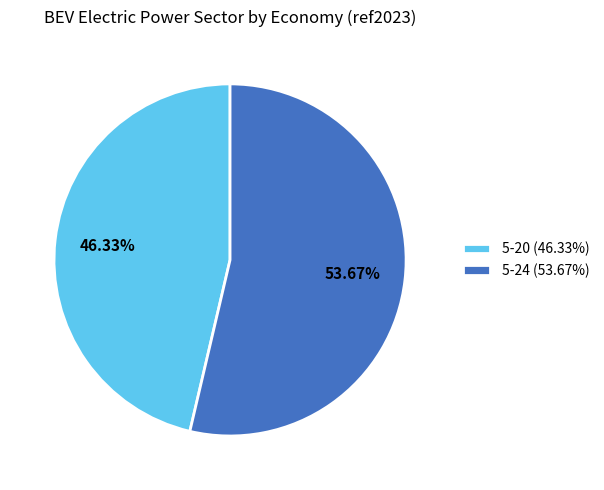

What is the majority slice?

5-24 (53.67%)